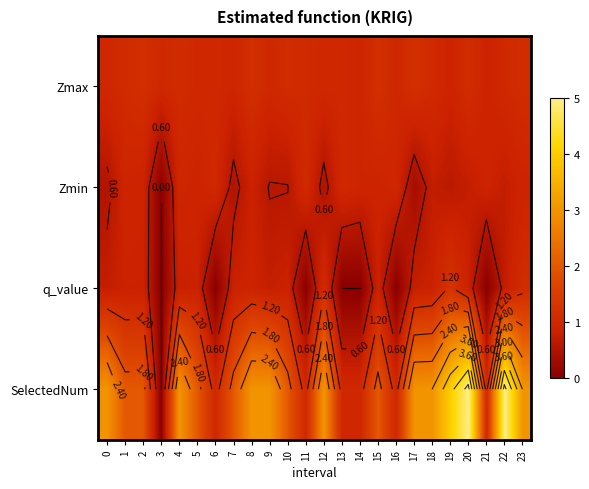

How many data points in Zmin are above 0?

23